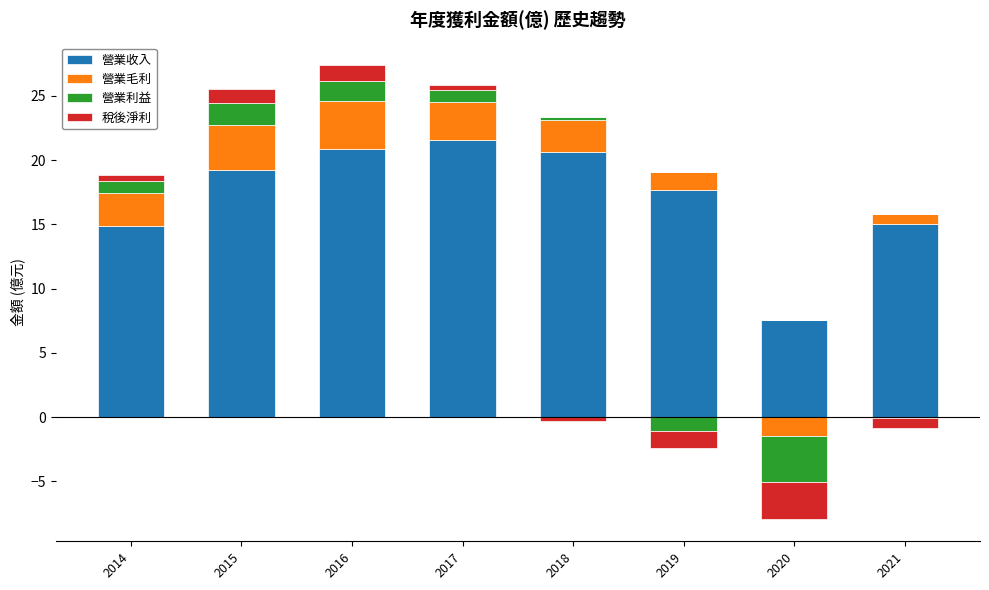

The value of 營業毛利 at 2014 is 2.6. True or false?

True